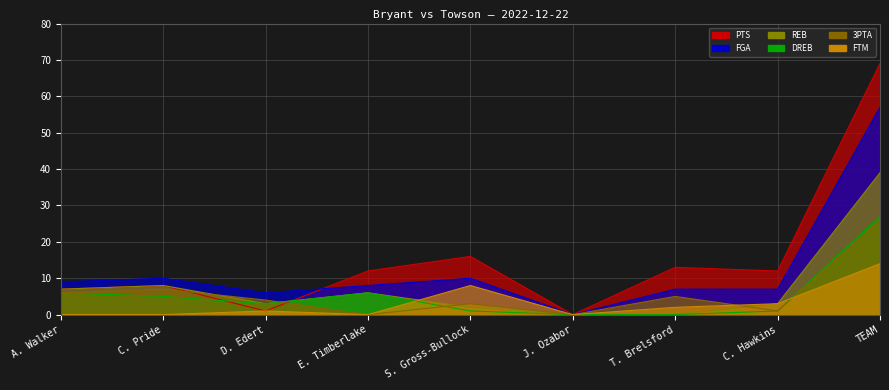

What is the difference between the second highest and minimum values in the 3PTA series?

7